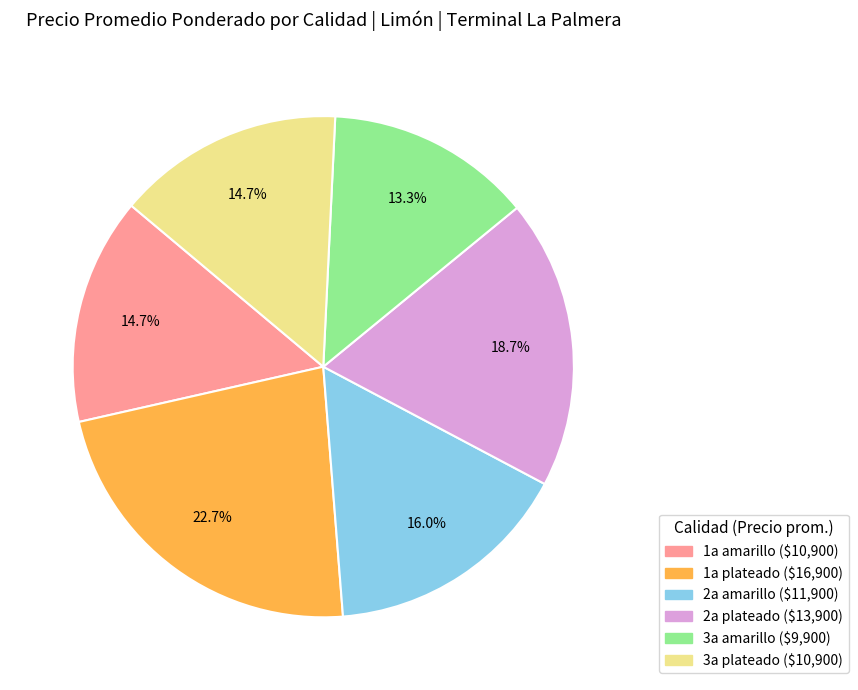

Which category has the smallest portion of the pie?

3a amarillo